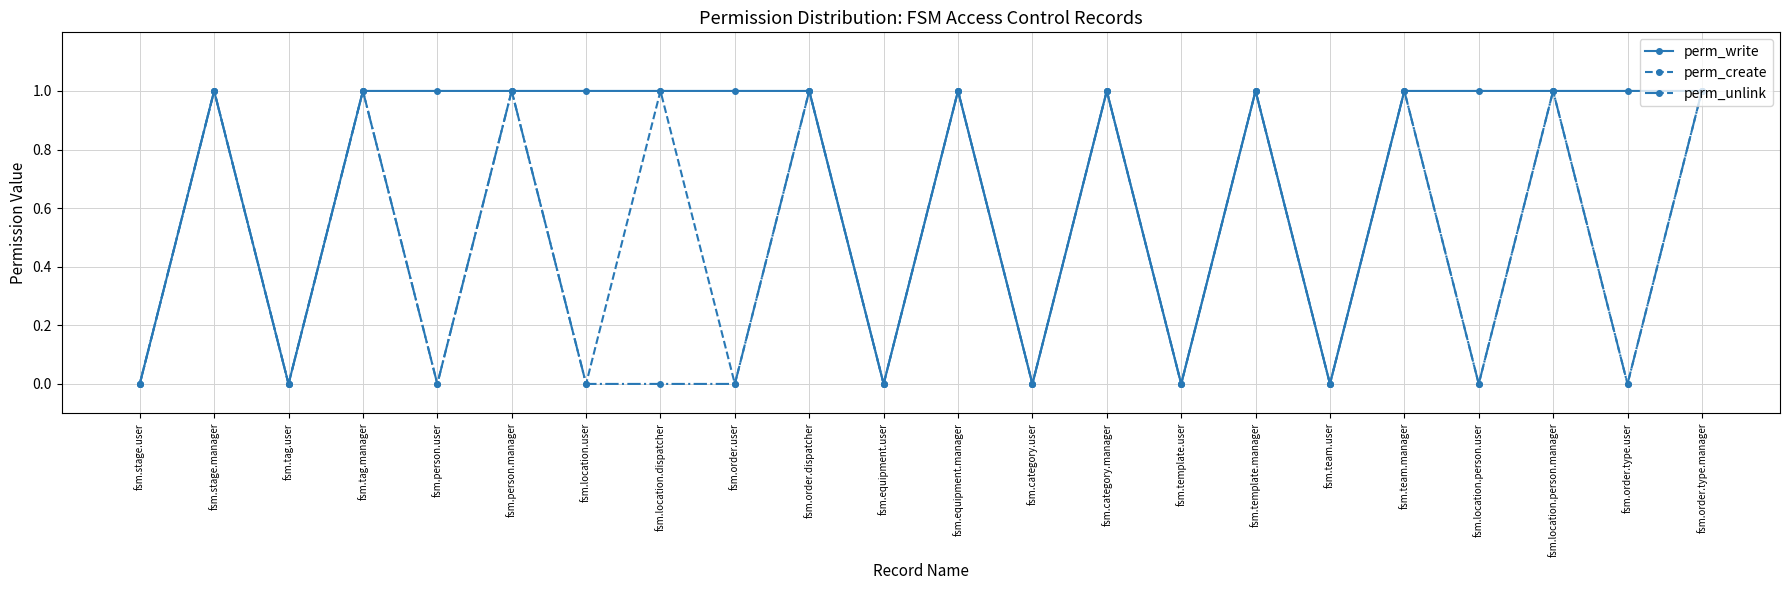

At which category does perm_write reach its first local valley?

fsm.tag.user